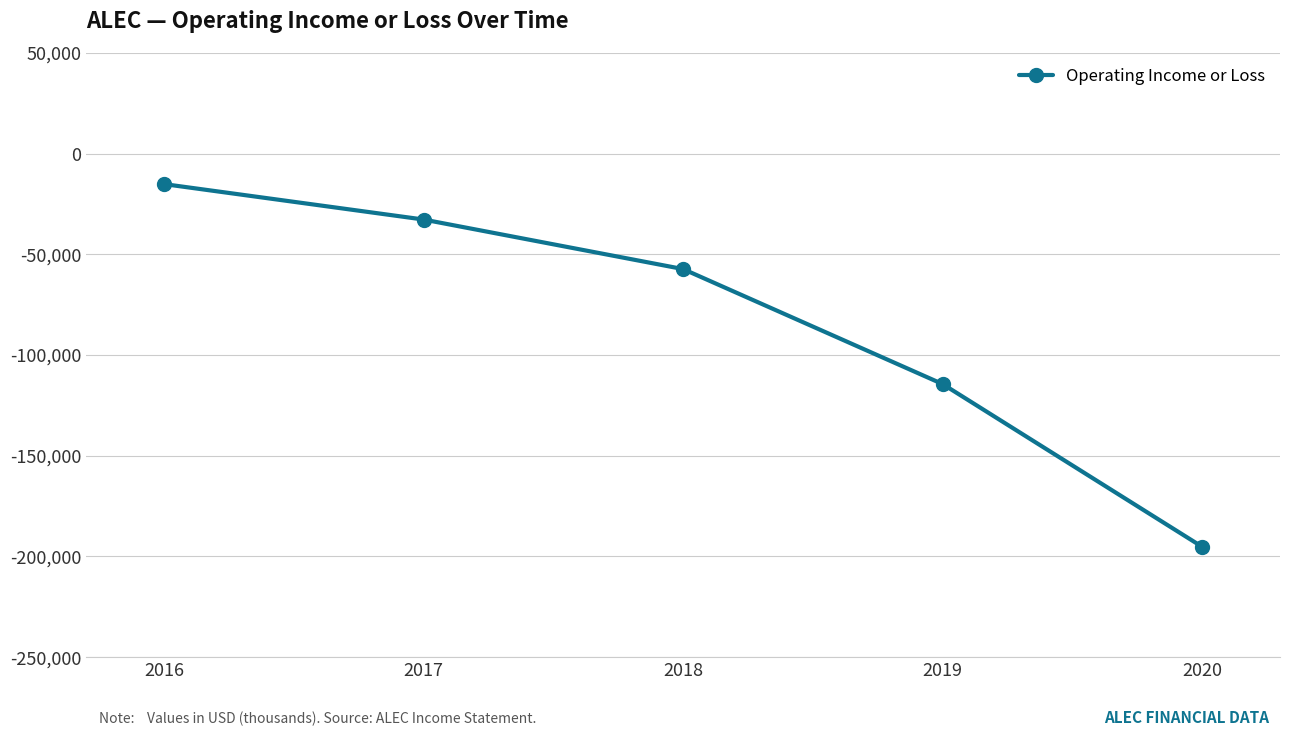

At which label is the value closest to -105150?

2019